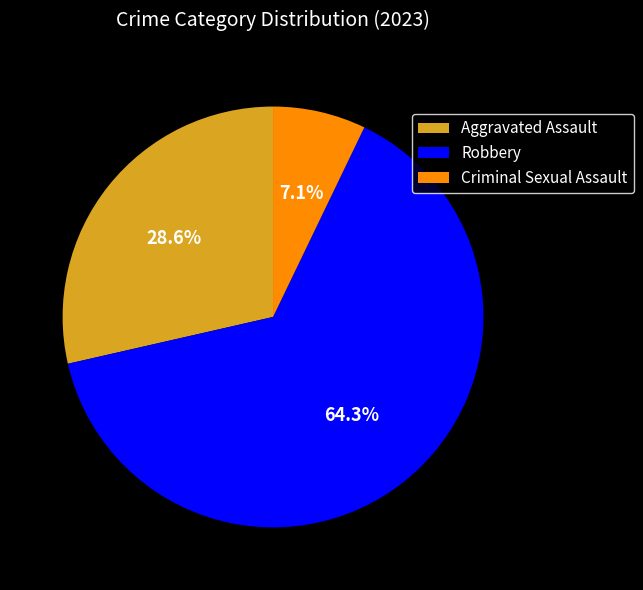

To the nearest percent, what percentage of the pie is Robbery?

64%